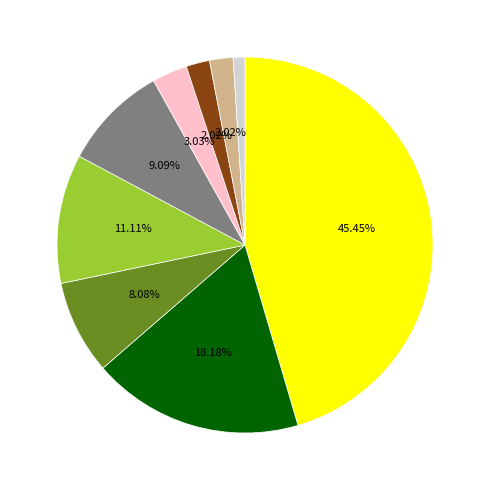

Is there any slice that represents more than half of the pie?

No